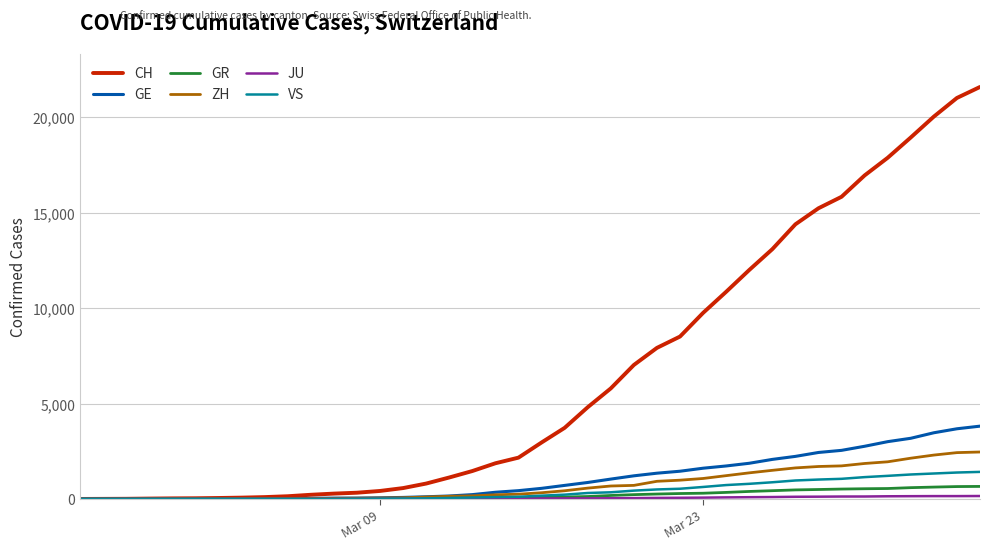

Which series has the largest total across all categories?

CH